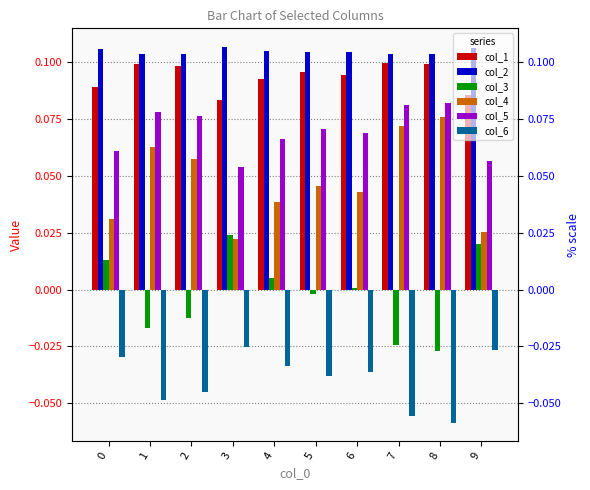

True or false: col_3 has a value of 0.0 at 0.

True